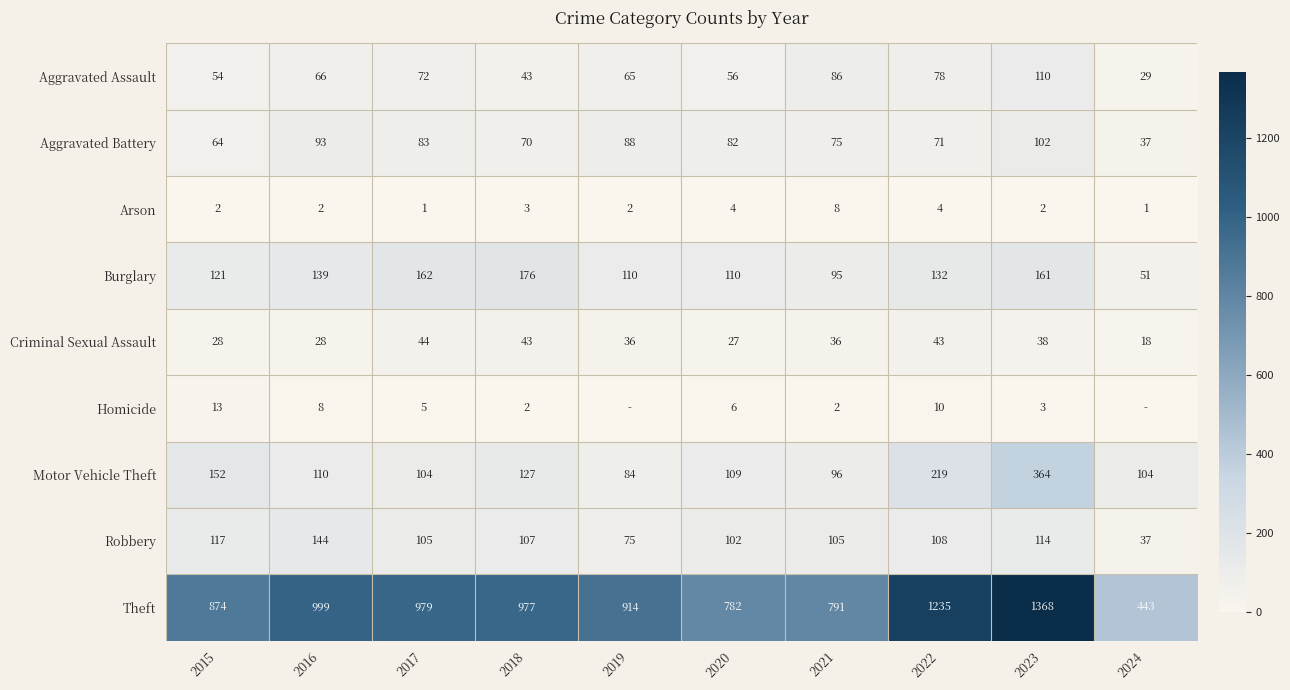

At which label is Robbery closest to 90?

2020